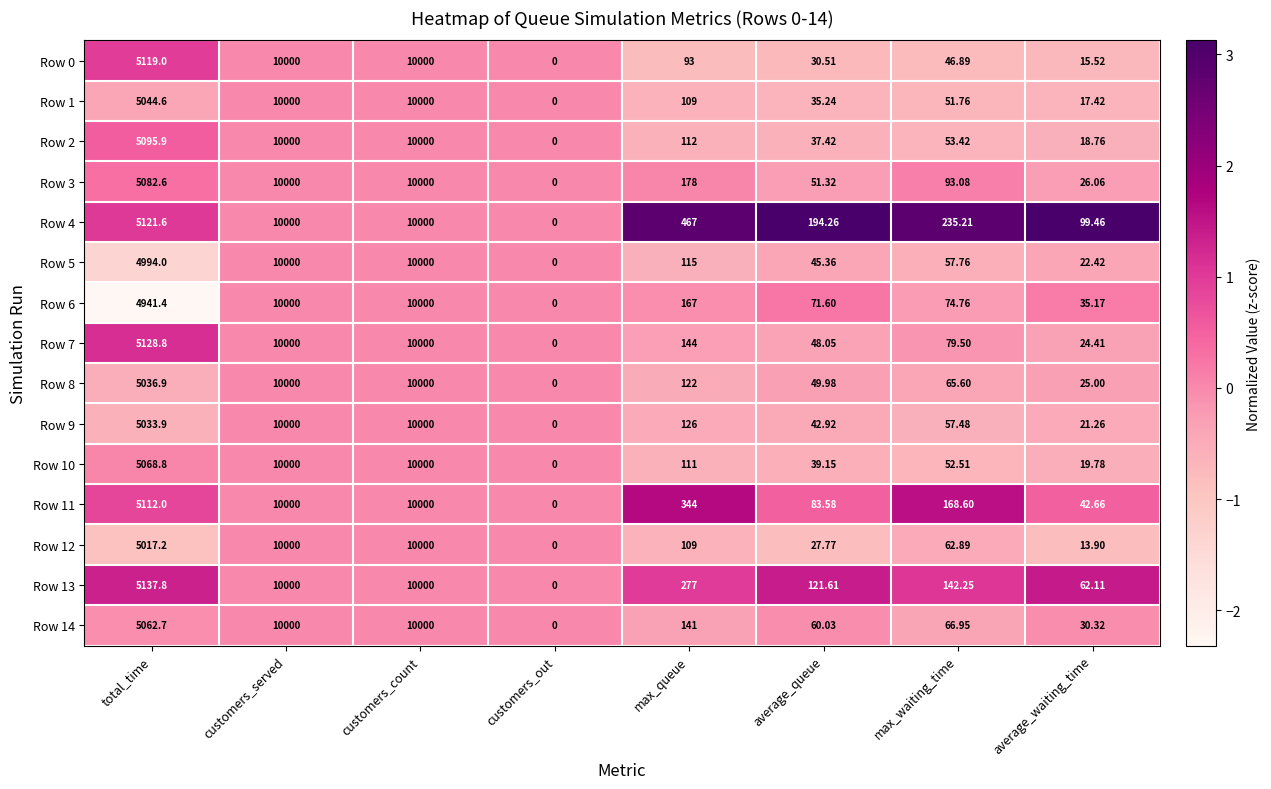

How many values in Row 13 are above zero?

7